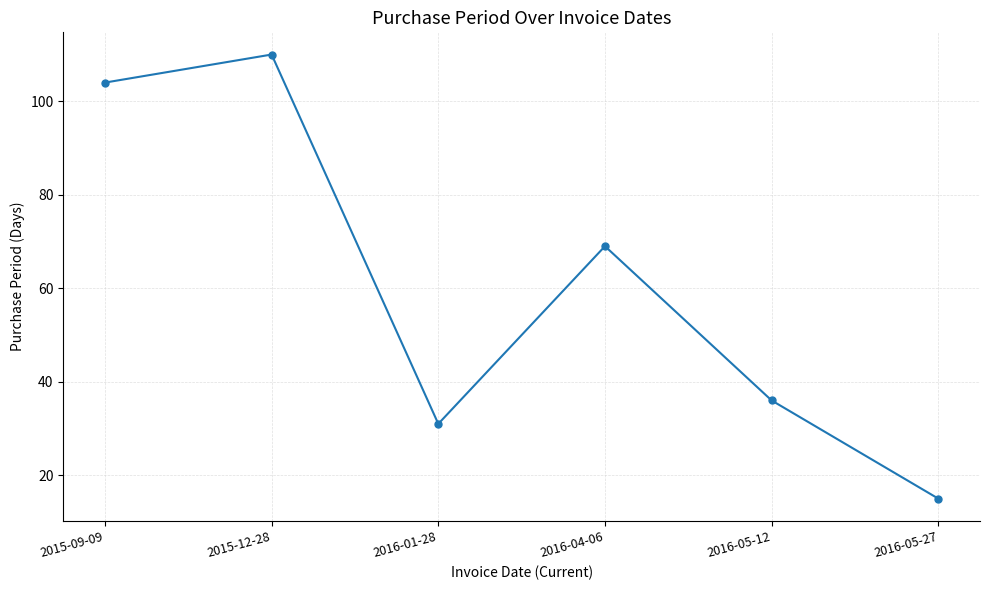

What position from the left is 2016-05-12?

5